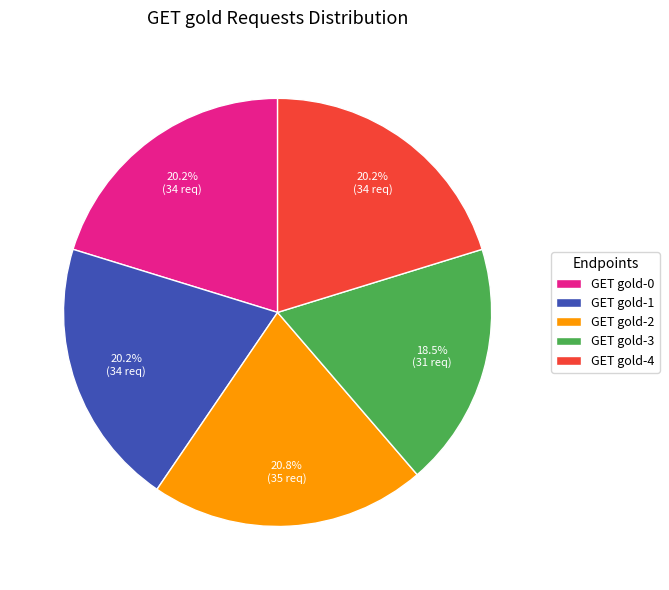

Is it true that GET gold-4 is 13% of the pie?

False